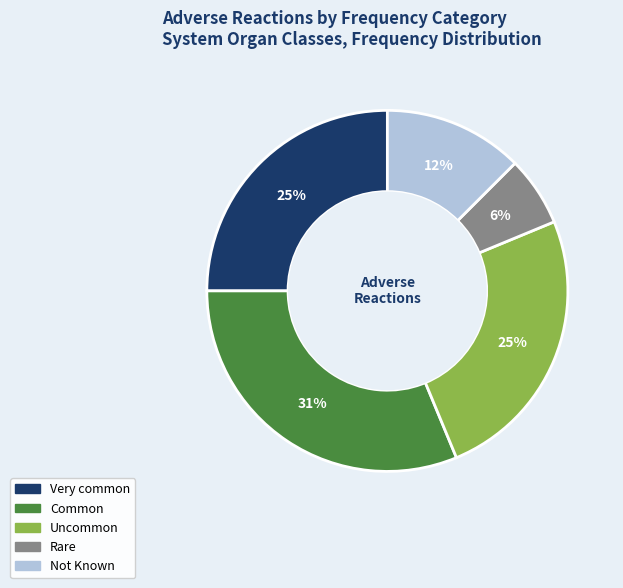

How many slices are in this pie chart?

5